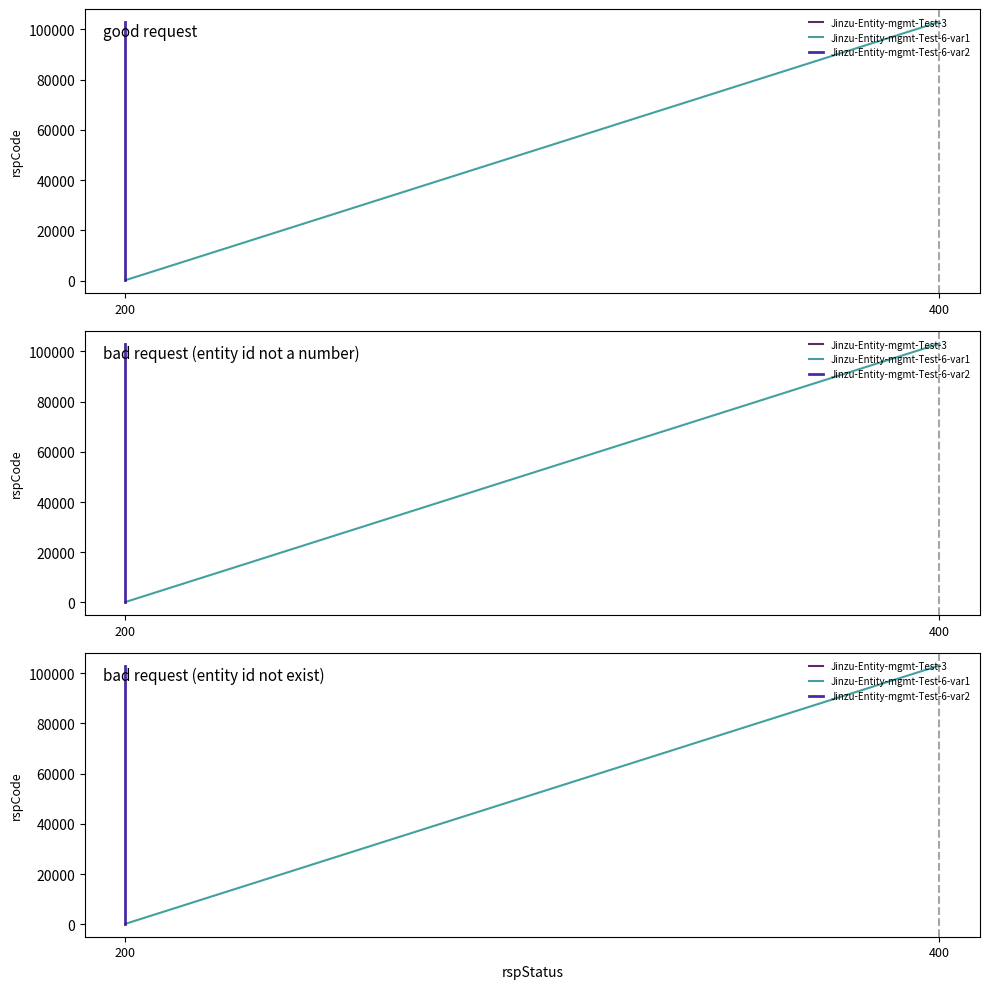

How many values in the Jinzu-Entity-mgmt-Test-6-var2 series are below 103000?

1